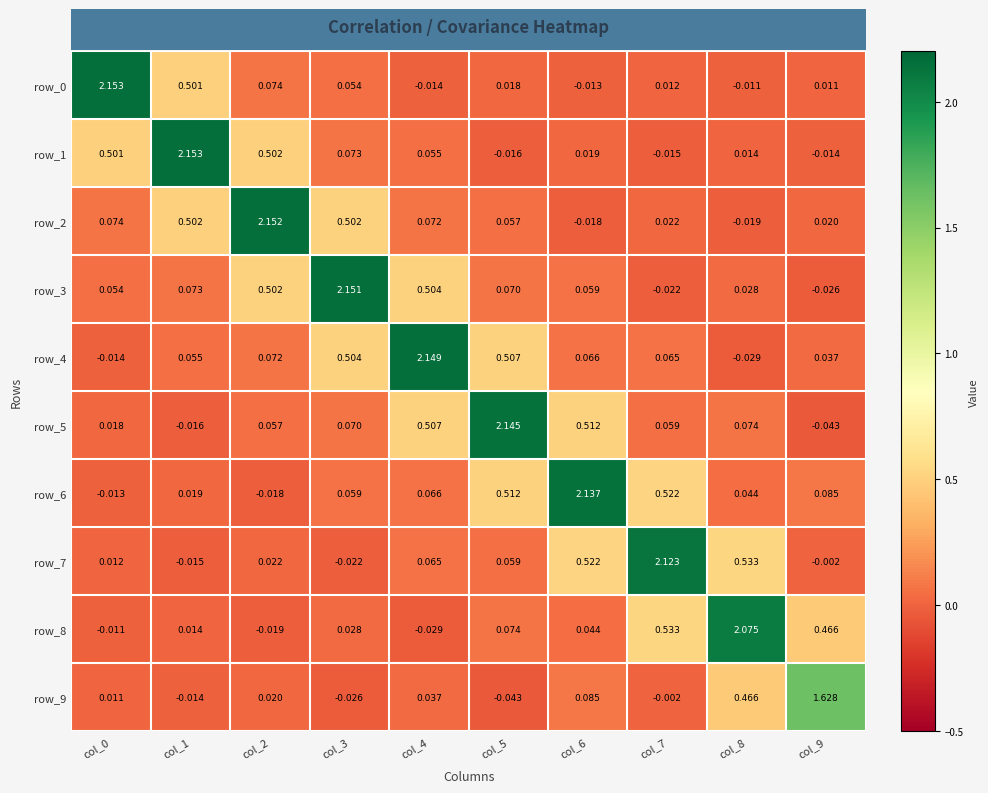

How many values in row_5 are below zero?

2